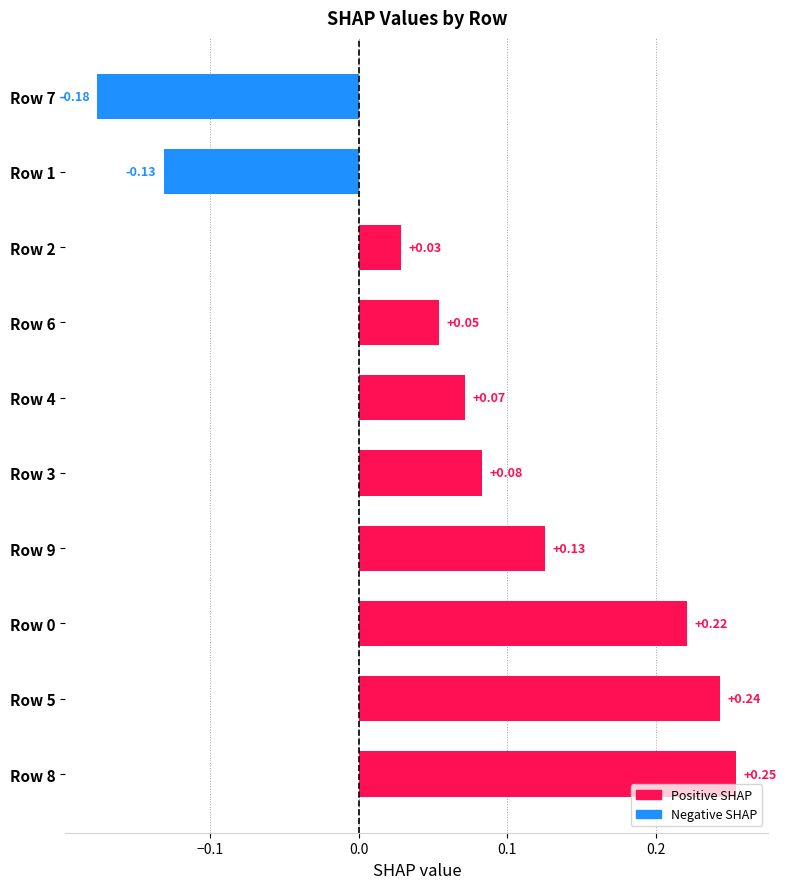

What is the sum of all values?

0.8